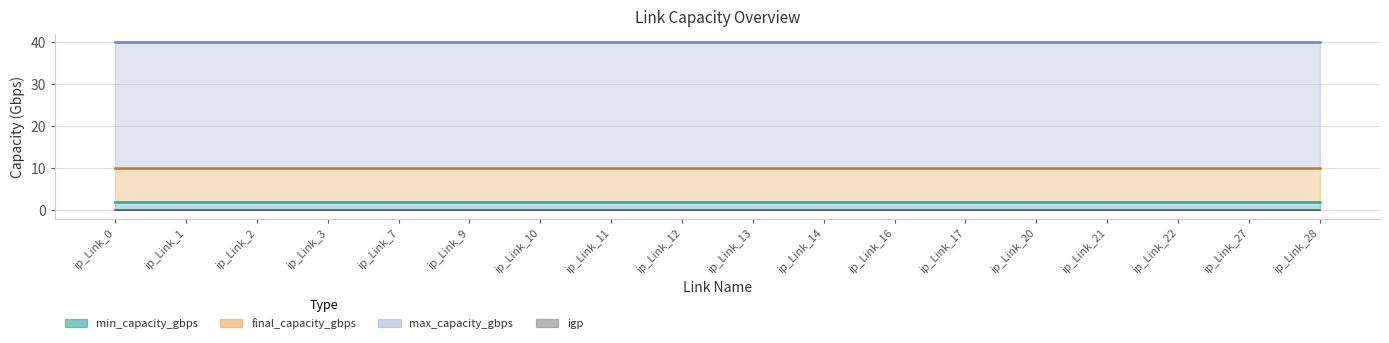

What is the value of the min_capacity_gbps point at the 15th from the left?

2